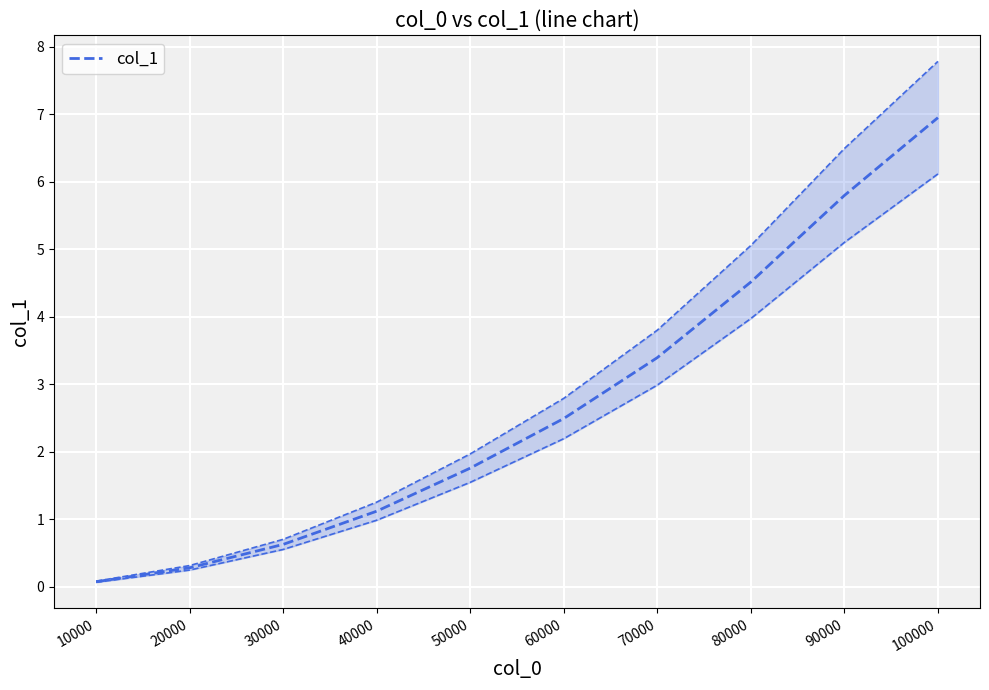

What is the difference between the second highest and minimum values?

5.7